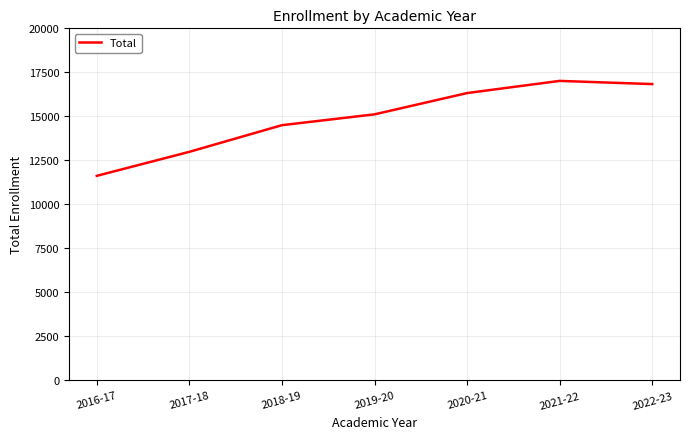

What is the change in value from 2019-20 to 2022-23?

+1719